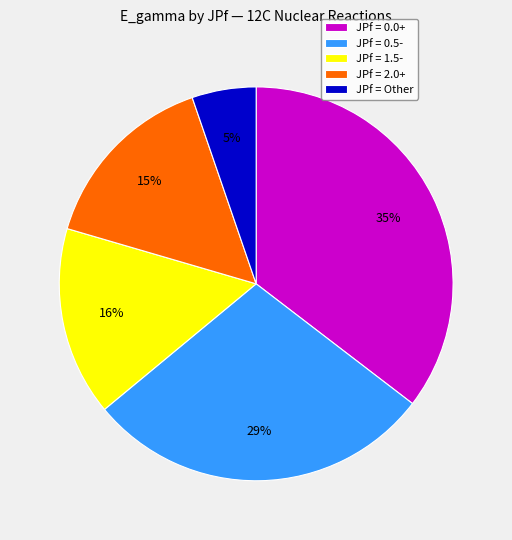

Which slice is the largest?

JPf = 0.0+